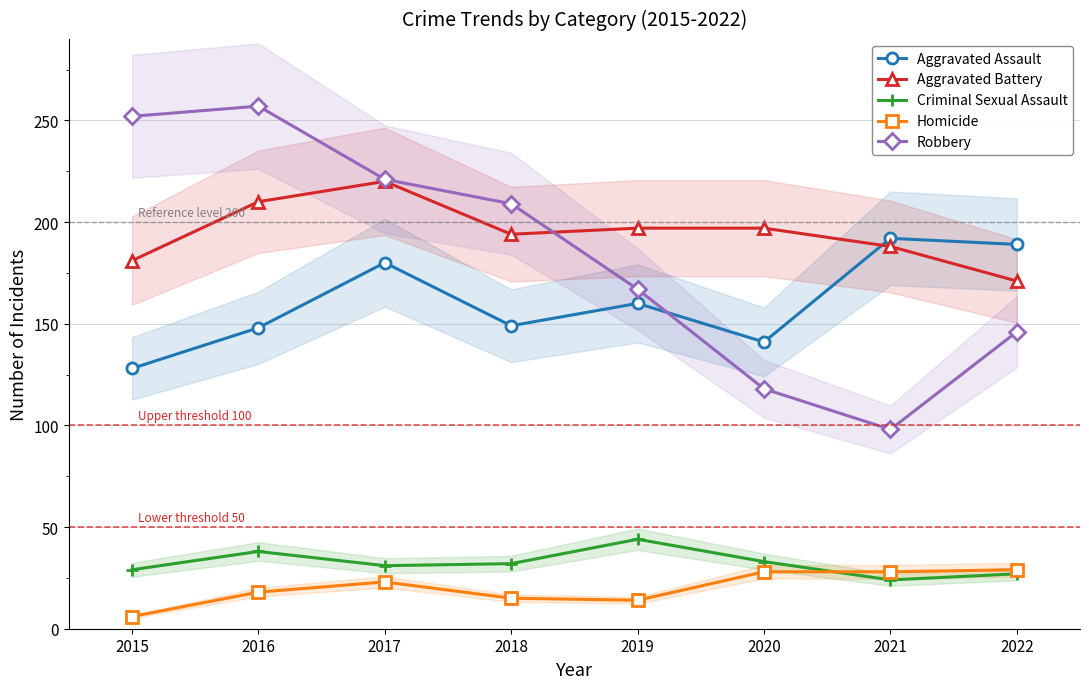

How many distinct data groups are displayed?

5